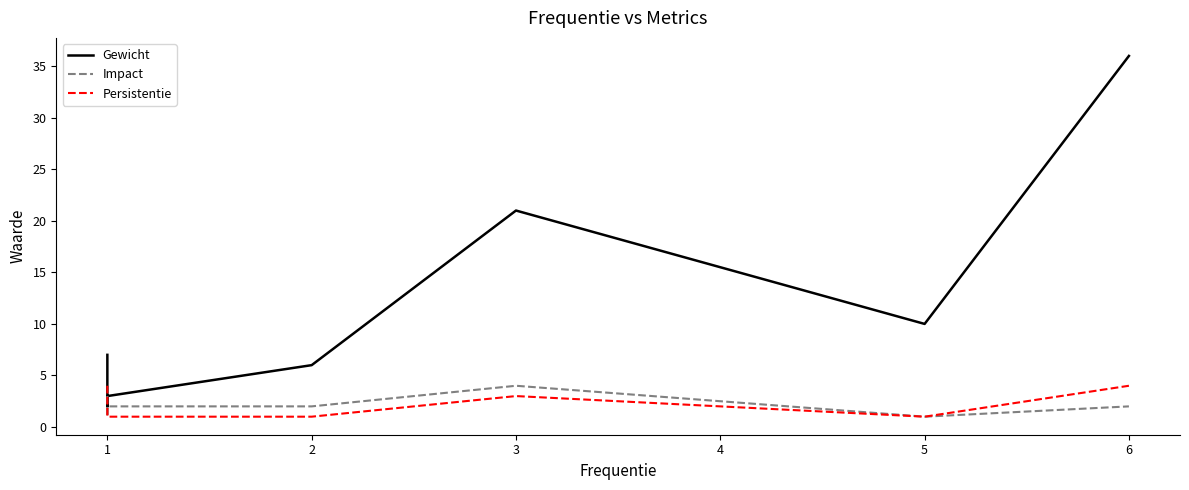

How many interior local valleys does the Persistentie series have?

1